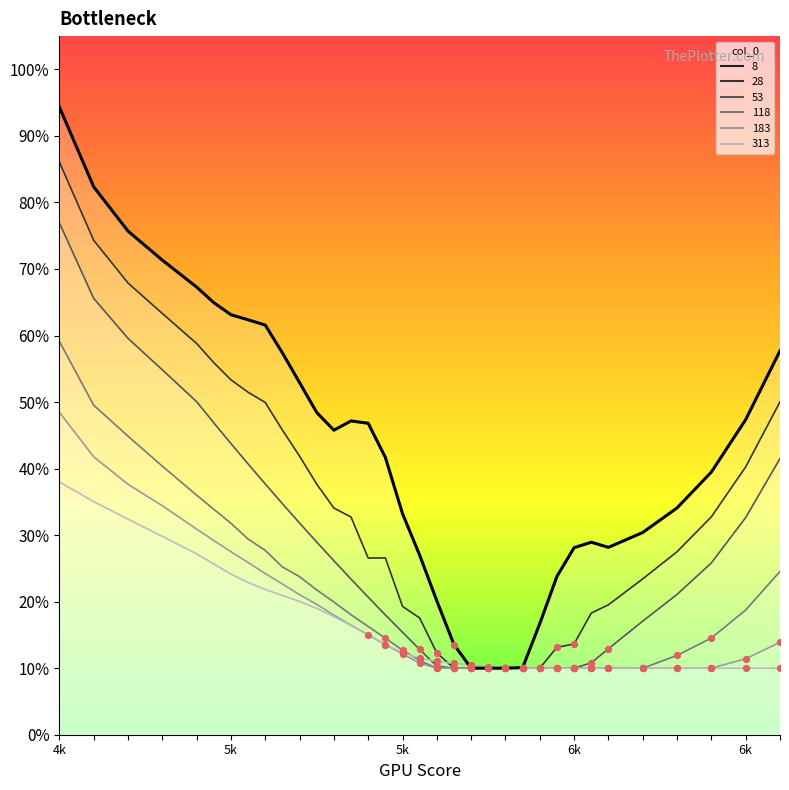

What is the total value across all series at 5900?

0.7